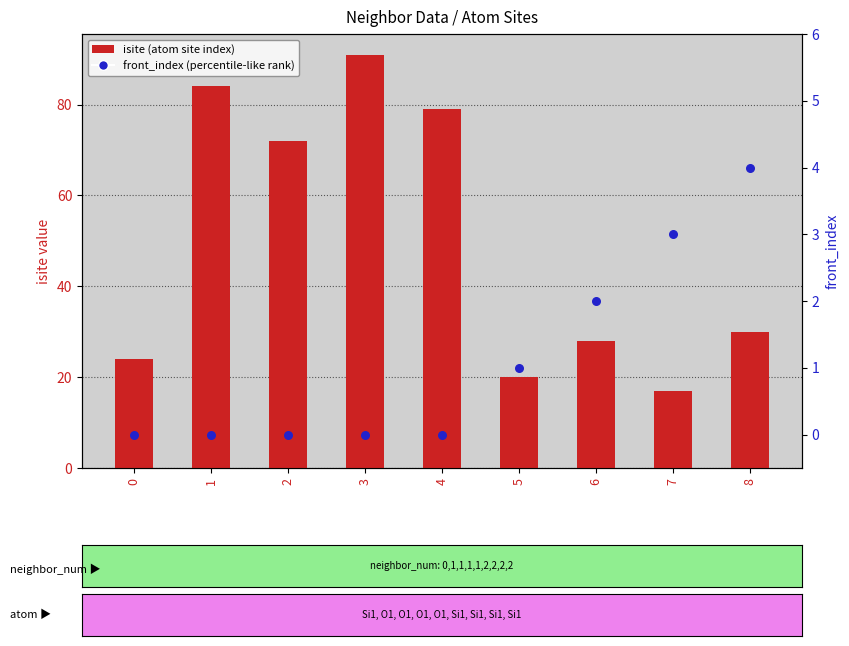

What are all the series names shown in the legend?

isite (atom site index), front_index (percentile-like rank)